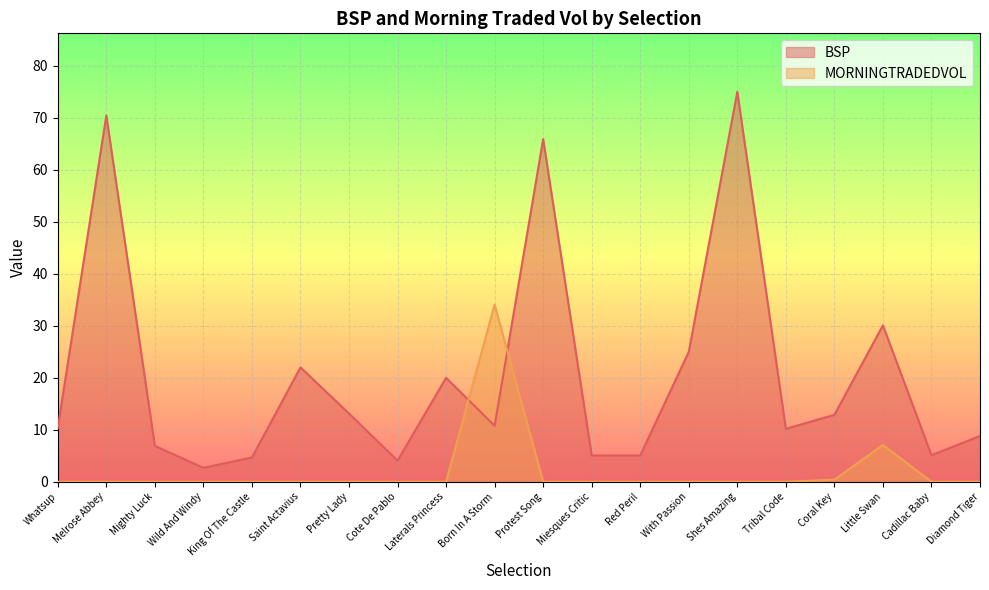

How many categories are shown in the chart?

20